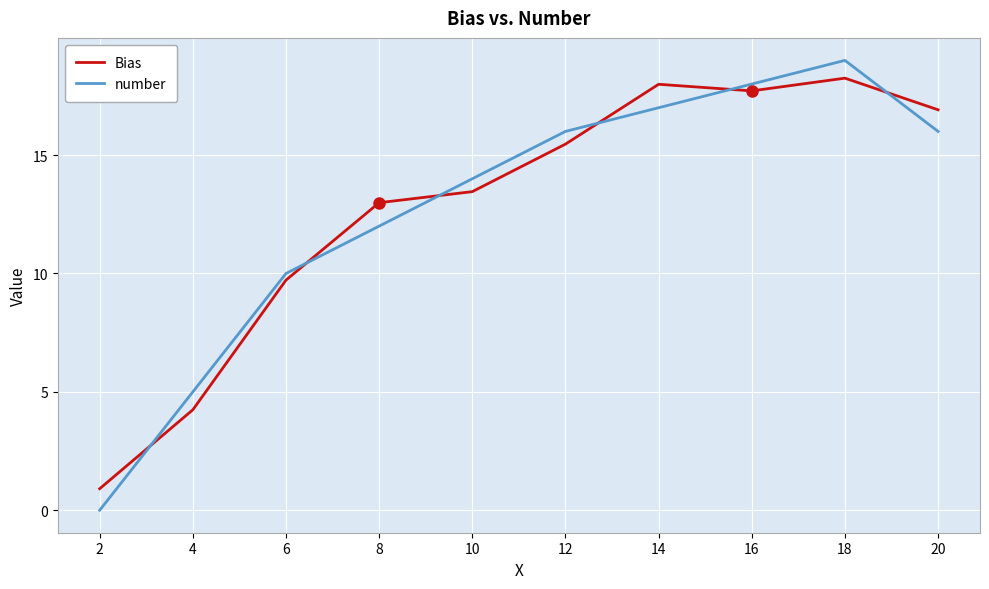

How many times do Bias and number cross each other?

6